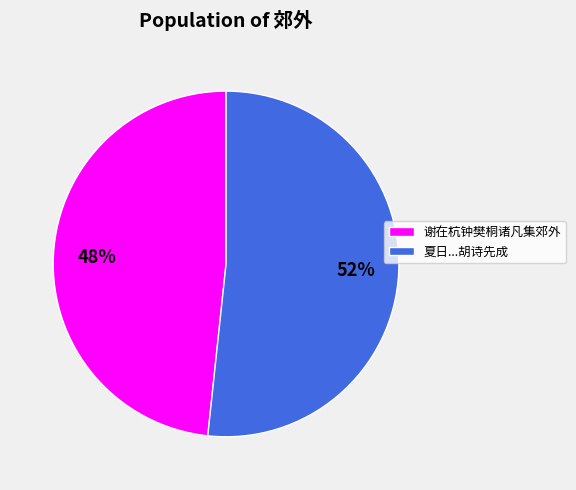

Do 夏日...胡诗先成 and 谢在杭钟樊桐诸凡集郊外 together represent more than half of the pie?

Yes